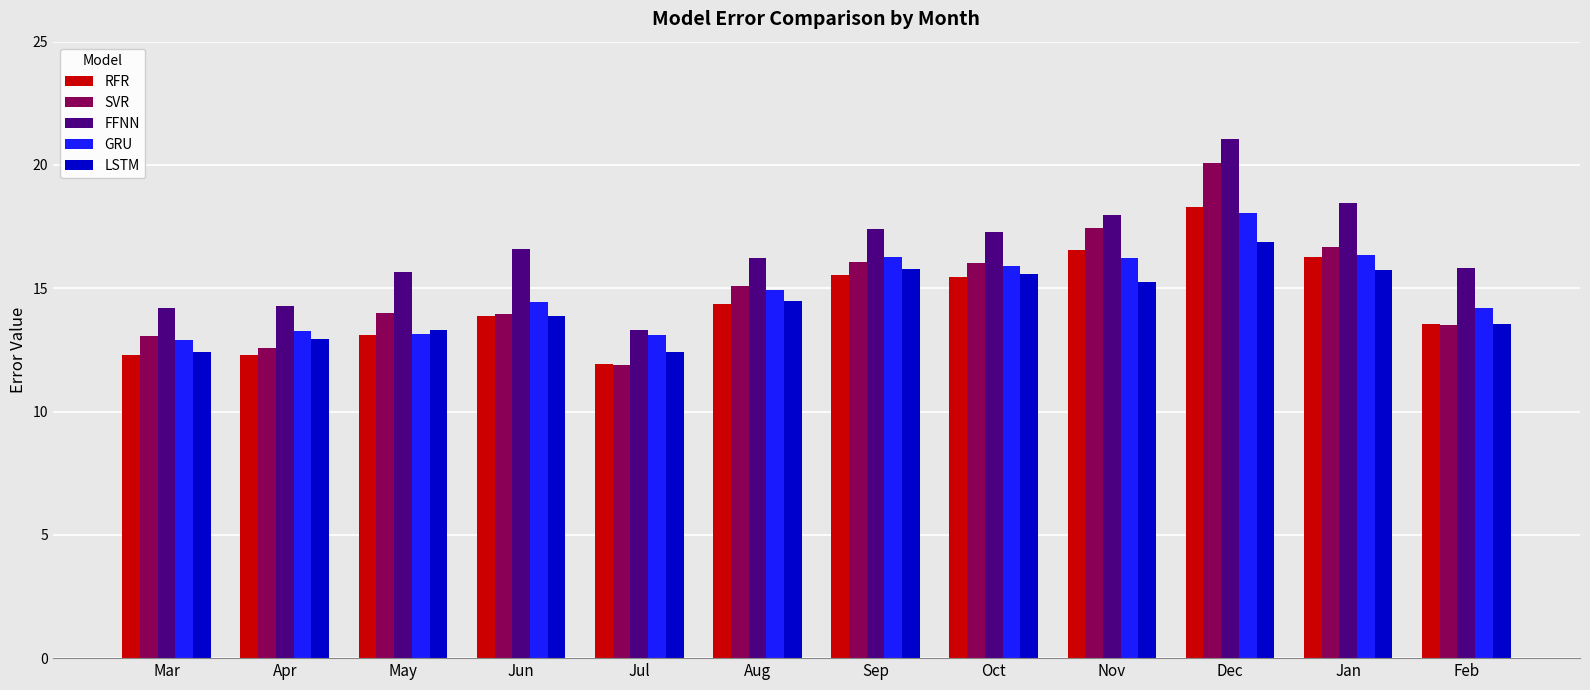

What is the difference between the maximum and minimum values in the FFNN series?

7.8